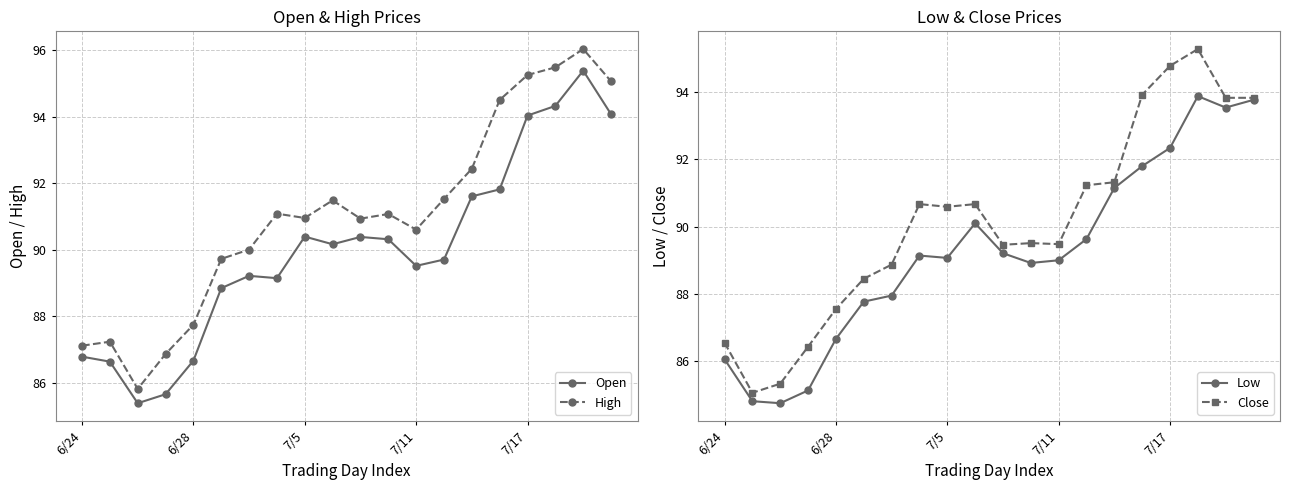

What is the lowest value of the High series?

85.8